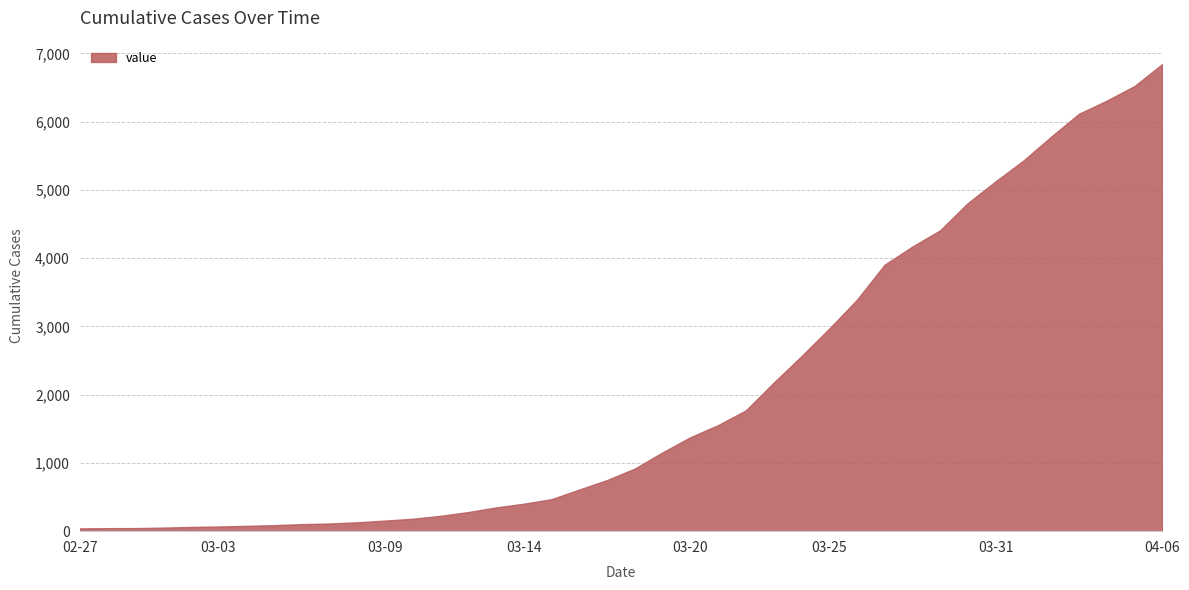

What is the difference between the maximum and minimum values?

6803